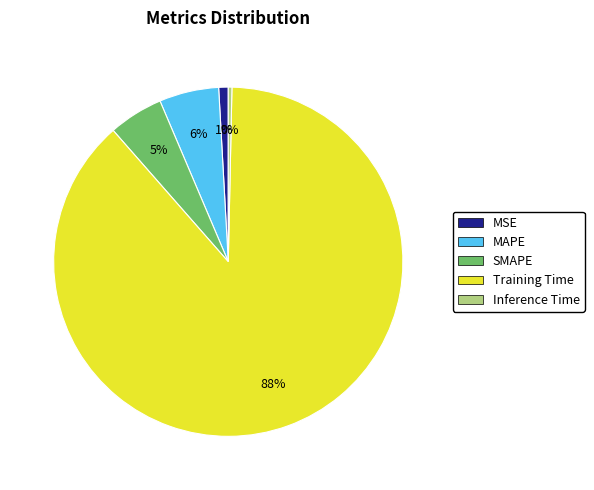

To the nearest percent, what portion does Training Time represent?

88%